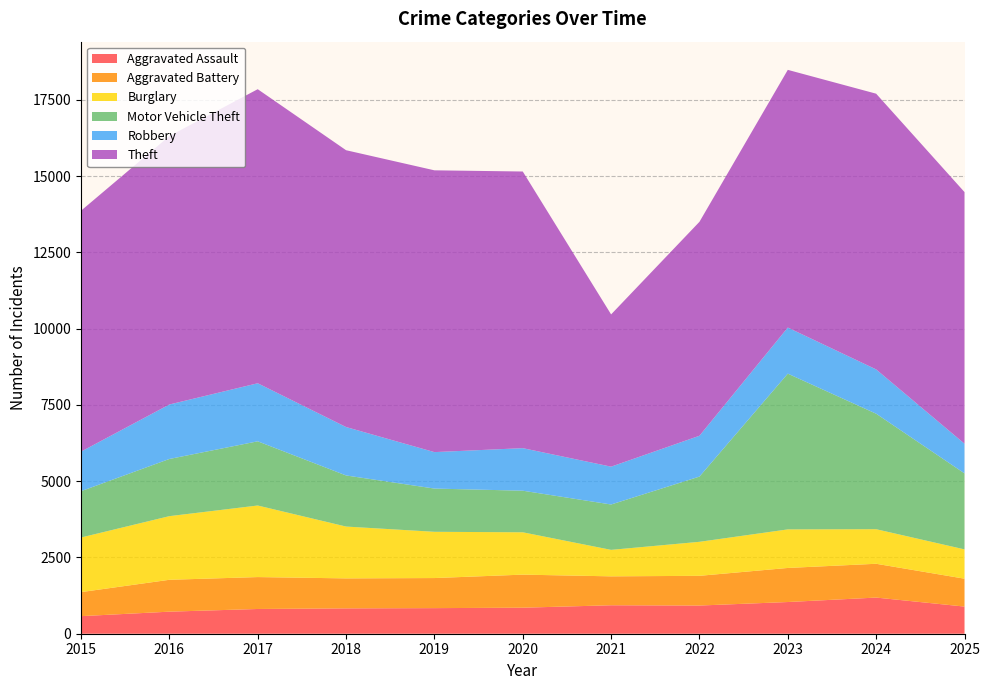

Reading left to right, extract all data points from this chart.

Aggravated Assault: 2015=576	2016=723	2017=811	2018=831	2019=839	2020=853	2021=933	2022=924	2023=1039	2024=1185	2025=890
Aggravated Battery: 2015=788	2016=1045	2017=1046	2018=983	2019=986	2020=1084	2021=948	2022=974	2023=1117	2024=1108	2025=914
Burglary: 2015=1790	2016=2086	2017=2346	2018=1699	2019=1516	2020=1388	2021=868	2022=1115	2023=1264	2024=1133	2025=961
Motor Vehicle Theft: 2015=1518	2016=1874	2017=2104	2018=1675	2019=1417	2020=1363	2021=1487	2022=2138	2023=5105	2024=3786	2025=2491
Robbery: 2015=1297	2016=1786	2017=1903	2018=1587	2019=1195	2020=1395	2021=1240	2022=1338	2023=1511	2024=1452	2025=973
Theft: 2015=7897	2016=8800	2017=9639	2018=9074	2019=9237	2020=9068	2021=4991	2022=7013	2023=8447	2024=9038	2025=8248